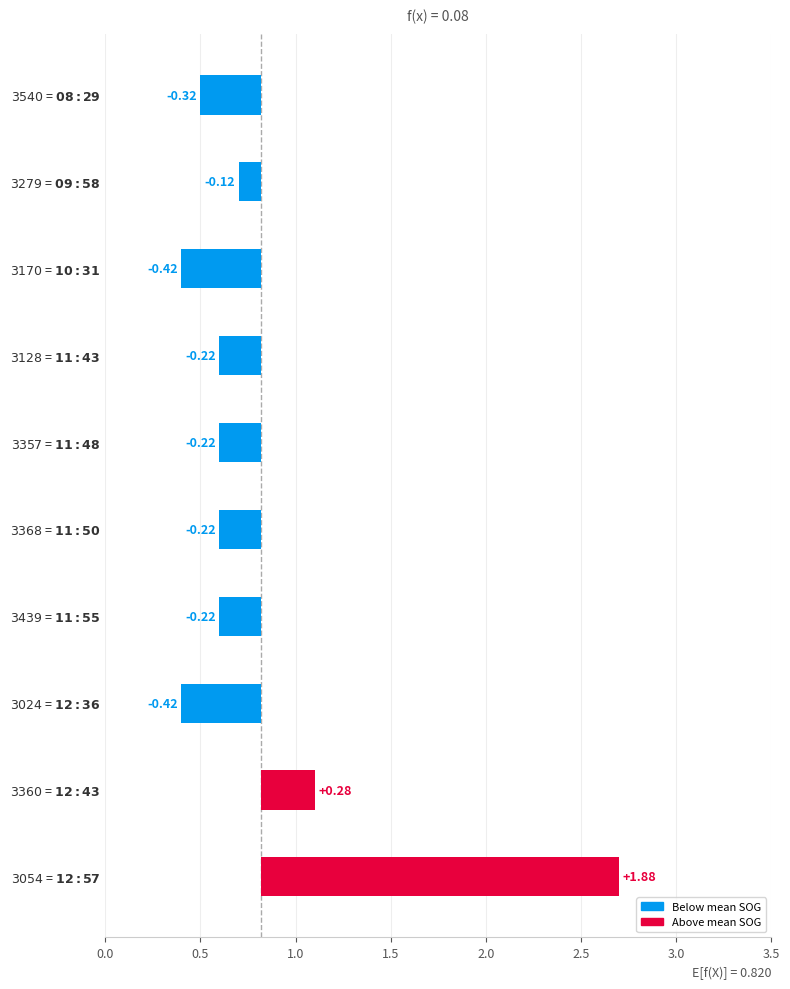

Where does the data first go above 0?

$\mathit{3360}$ = $\bf{12:43}$